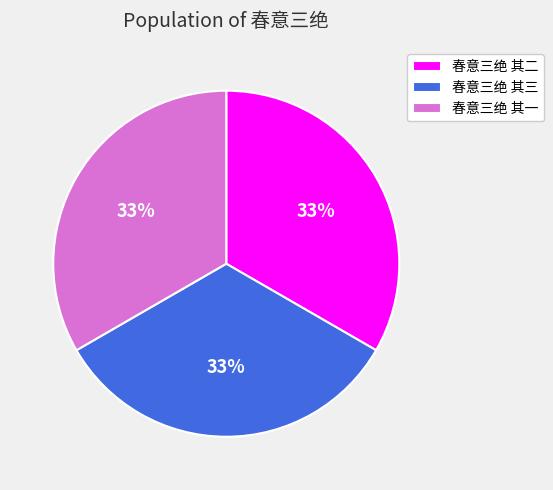

To the nearest percent, what is the average slice percentage?

33%